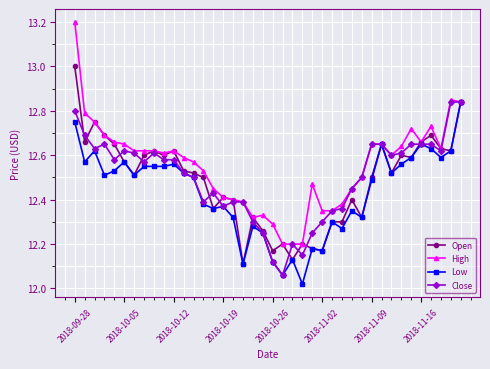

What is the greatest value displayed?

13.2